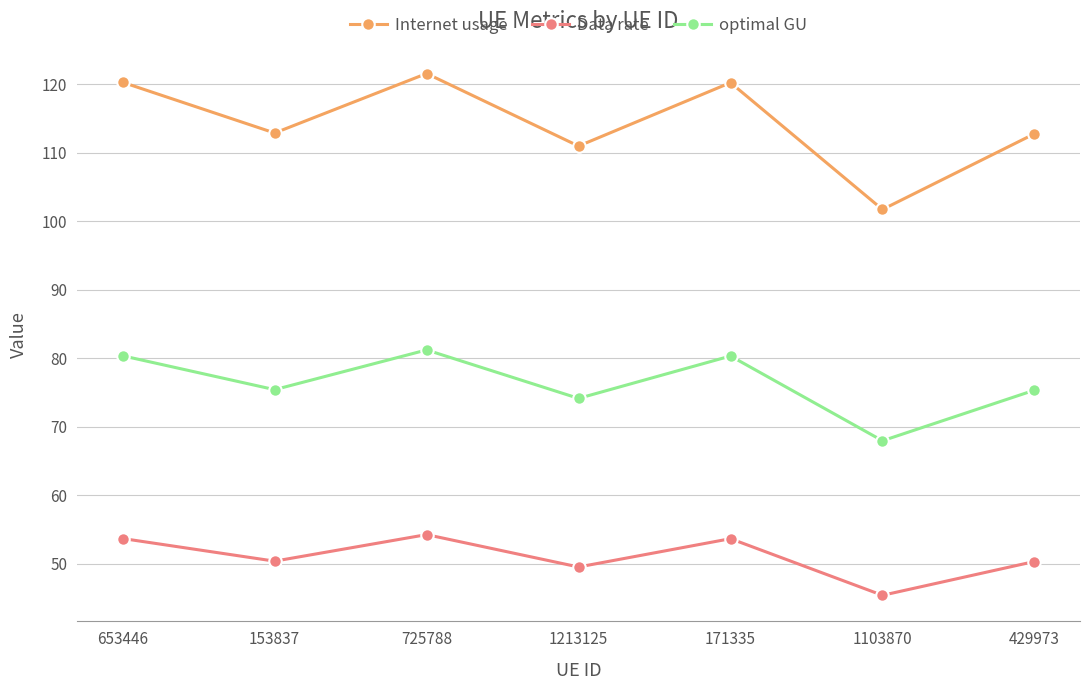

True or false: Internet usage and optimal GU intersect in this chart.

False